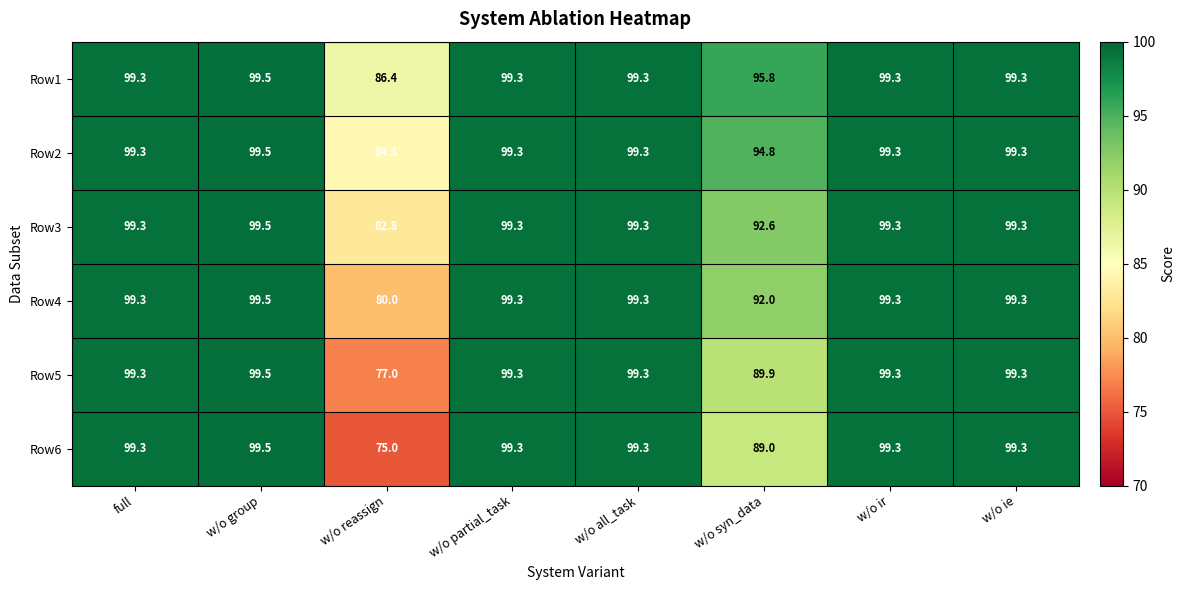

What is the smallest value displayed?

75.0